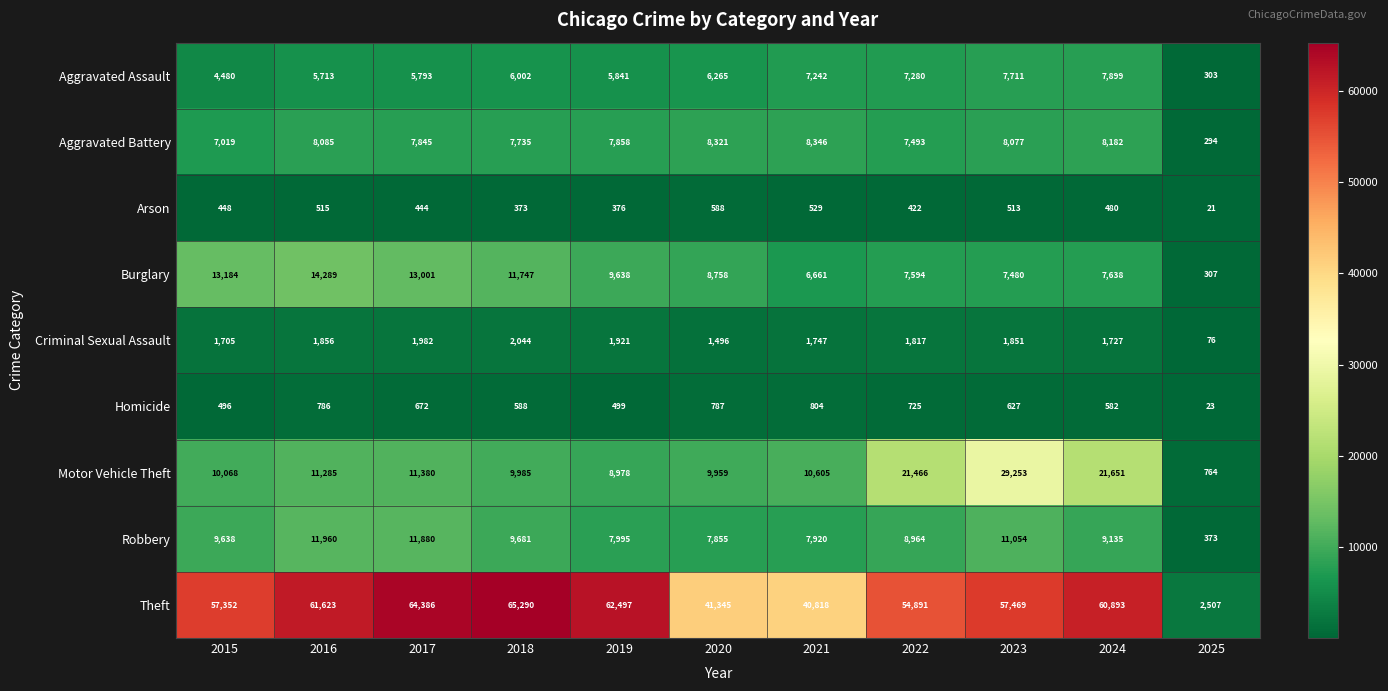

At which category is the sum across all series the highest?

2023